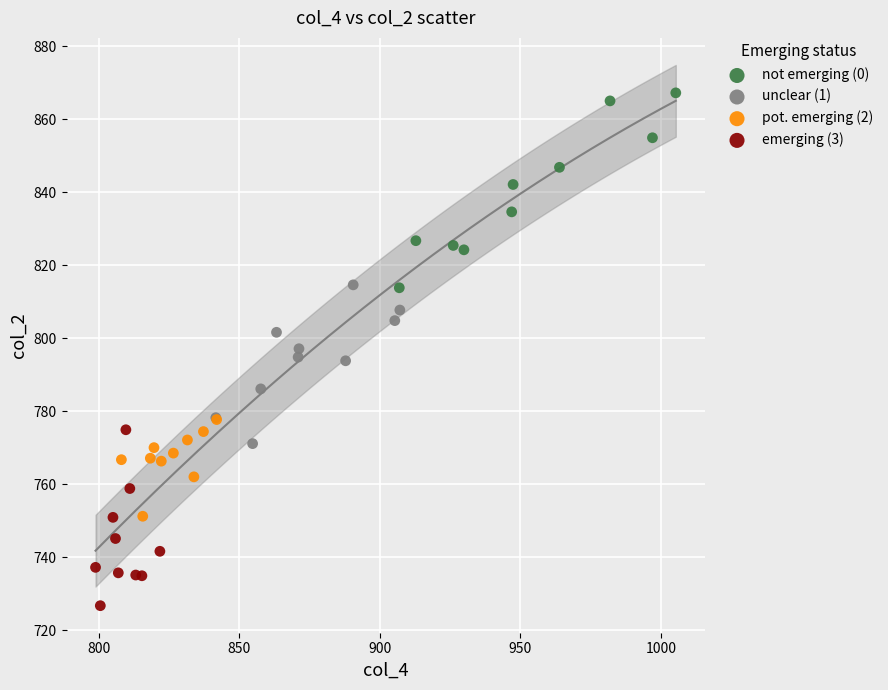

What are all the series names shown in the legend?

not emerging (0), unclear (1), pot. emerging (2), emerging (3)